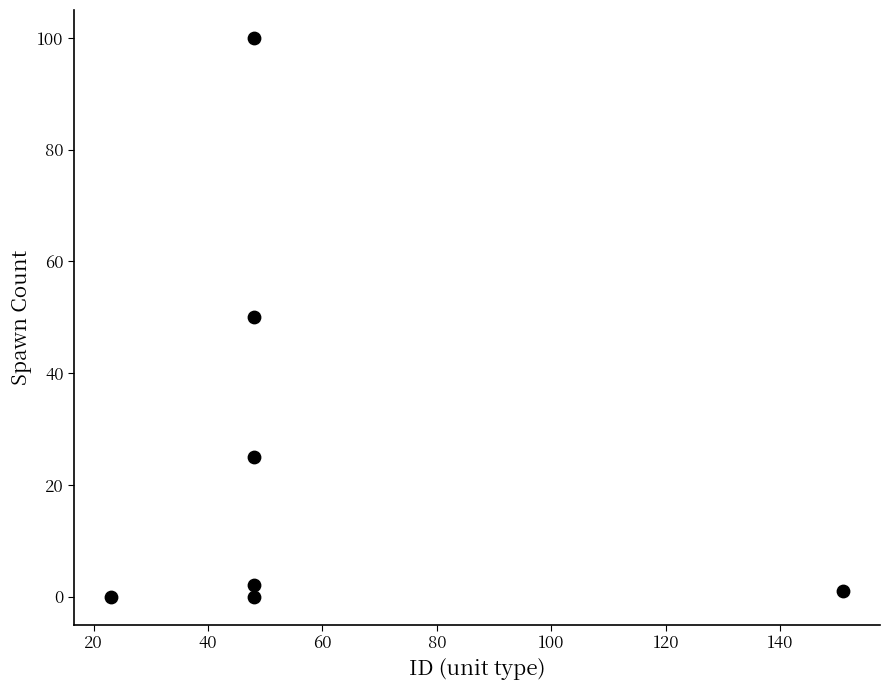

What is the range of X values (max minus min)?

128